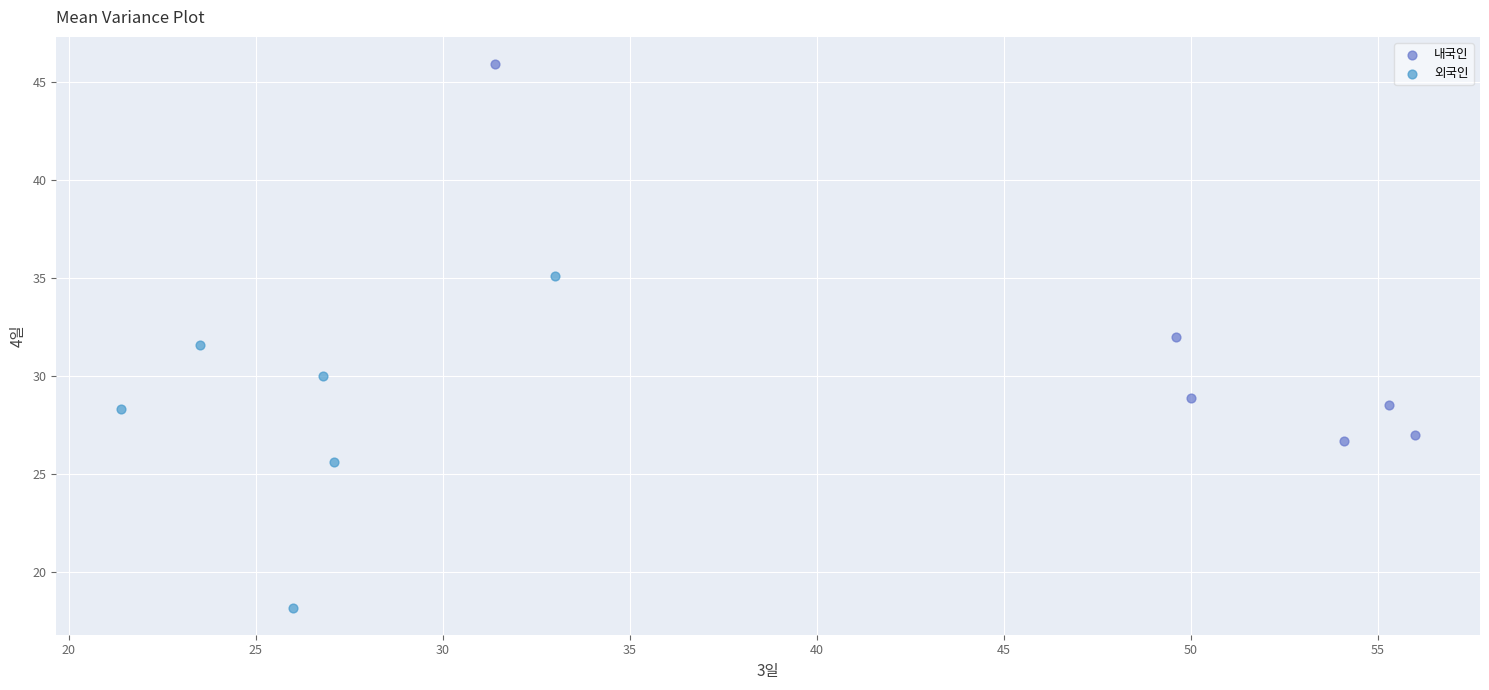

Which series has the largest Y range (max minus min)?

내국인